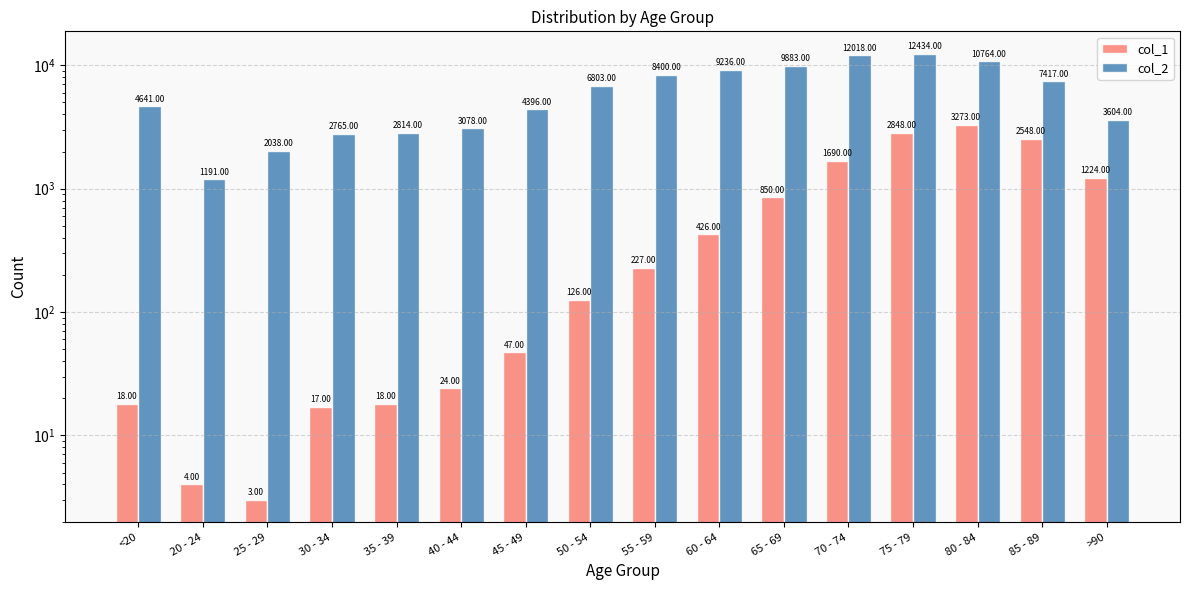

Reading left to right, what are all the values shown in this chart?

col_1: 18	4	3	17	18	24	47	126	227	426	850	1690	2848	3273	2548	1224
col_2: 4641	1191	2038	2765	2814	3078	4396	6803	8400	9236	9883	12018	12434	10764	7417	3604